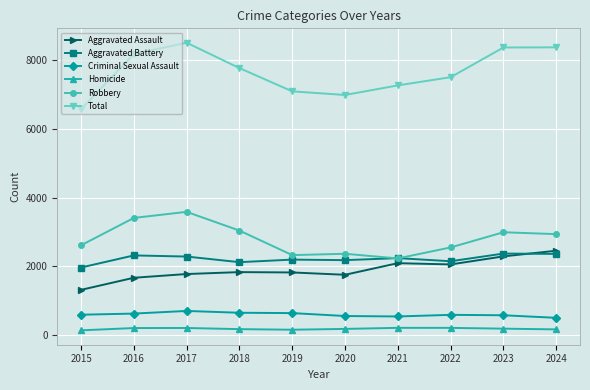

In Homicide, how many points are higher than both neighbors (excluding endpoints)?

2